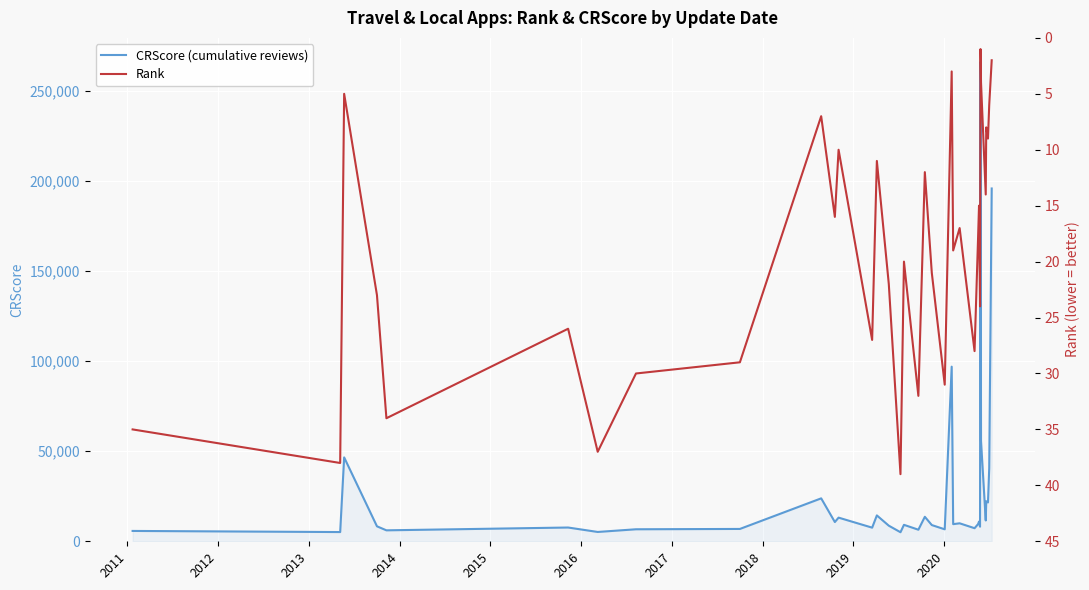

What is the maximum value for CRScore (cumulative reviews)?

266025